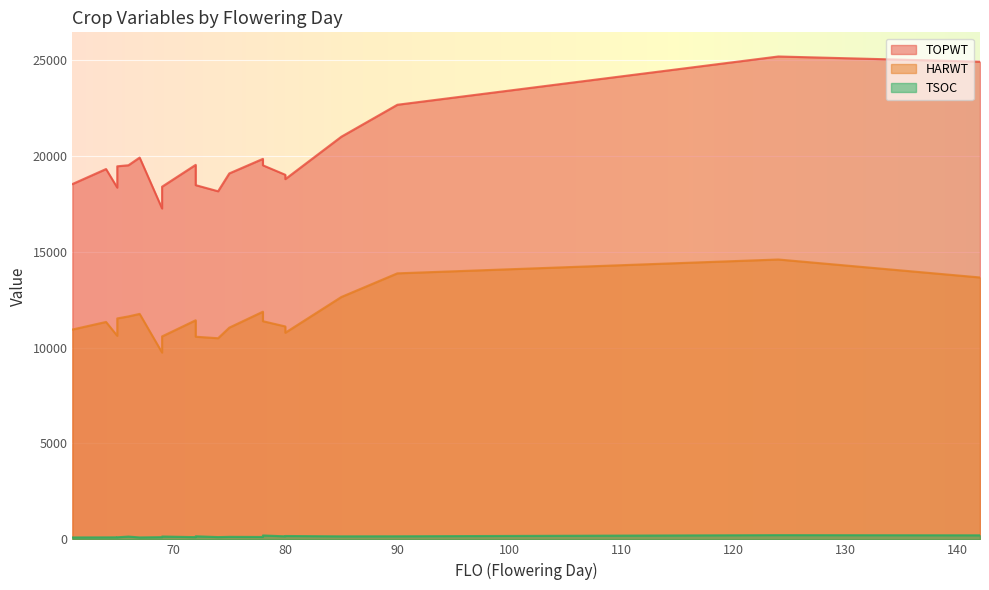

True or false: TOPWT has more than 0 points higher than both neighbors.

True